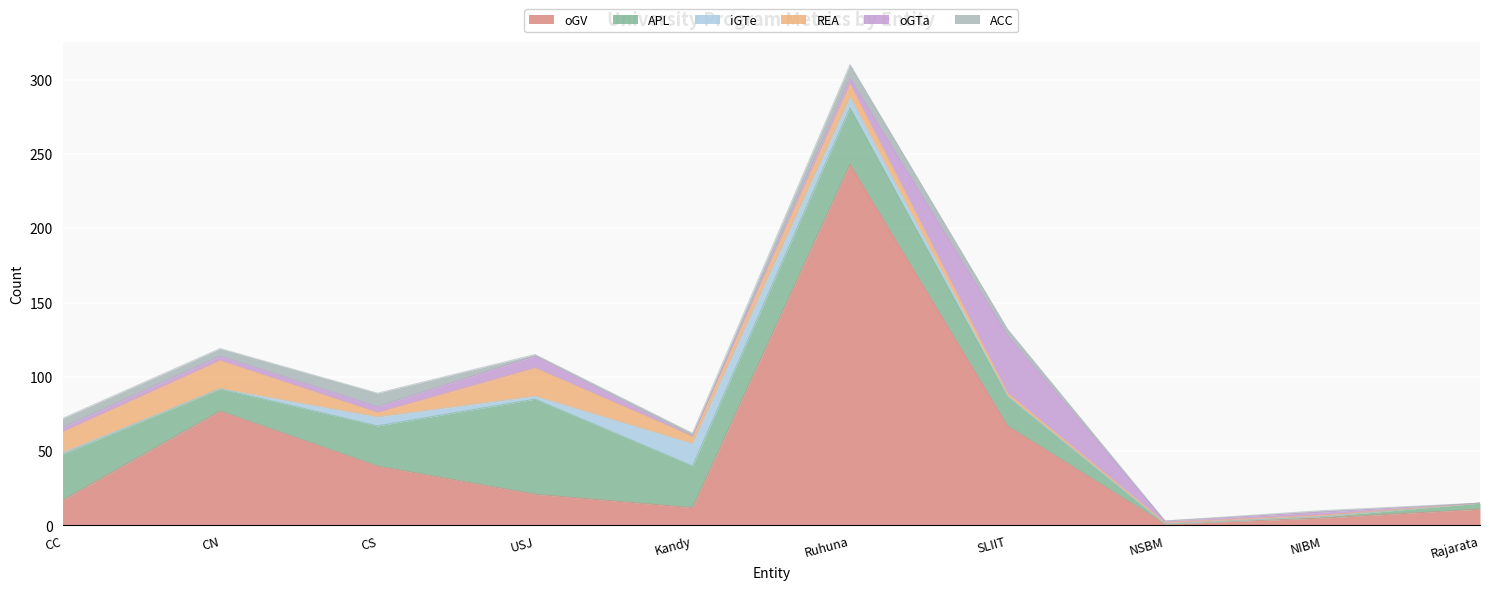

The value of iGTe at Ruhuna is 12. True or false?

False